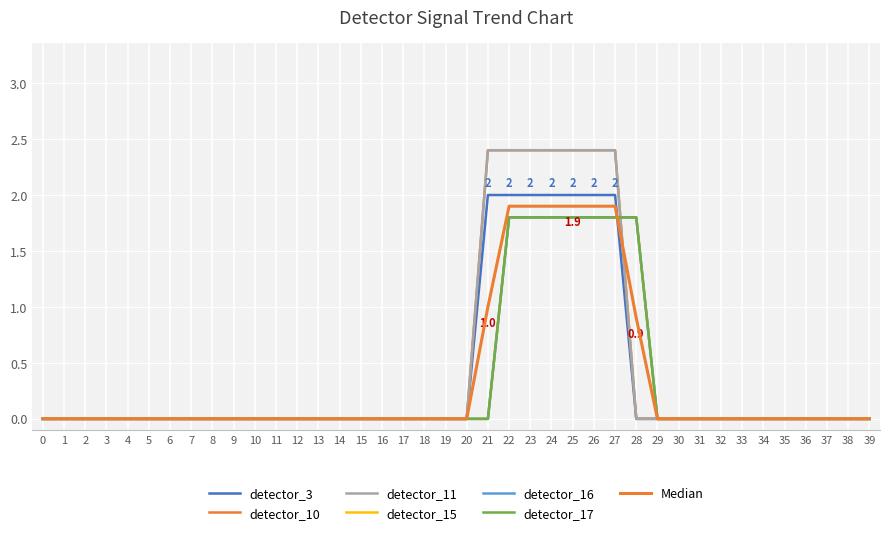

What is the value of the detector_17 point at the 24th from the left?

1.8